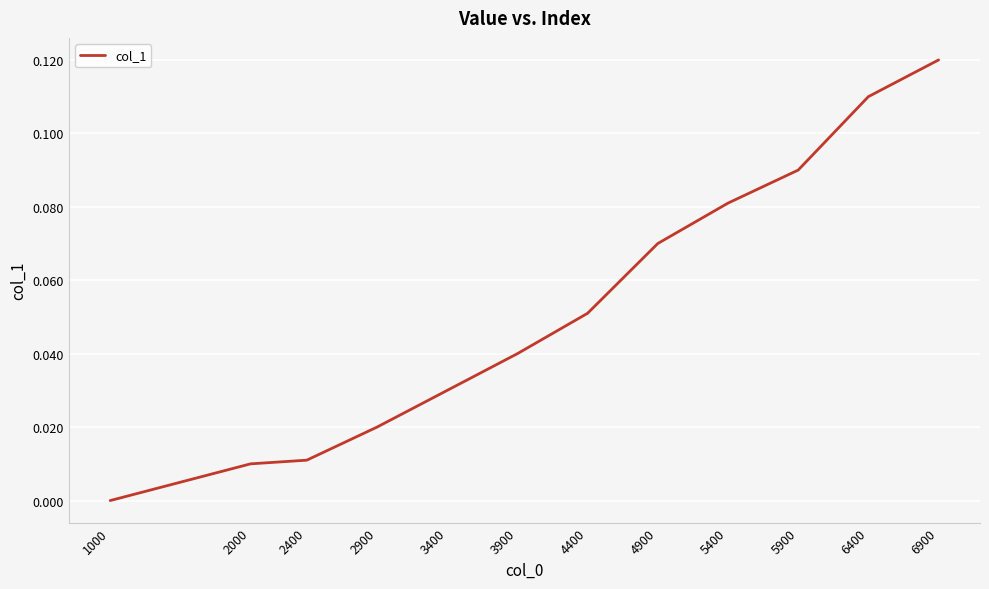

The chart shows a value of 0.0 at 3400. True or false?

True